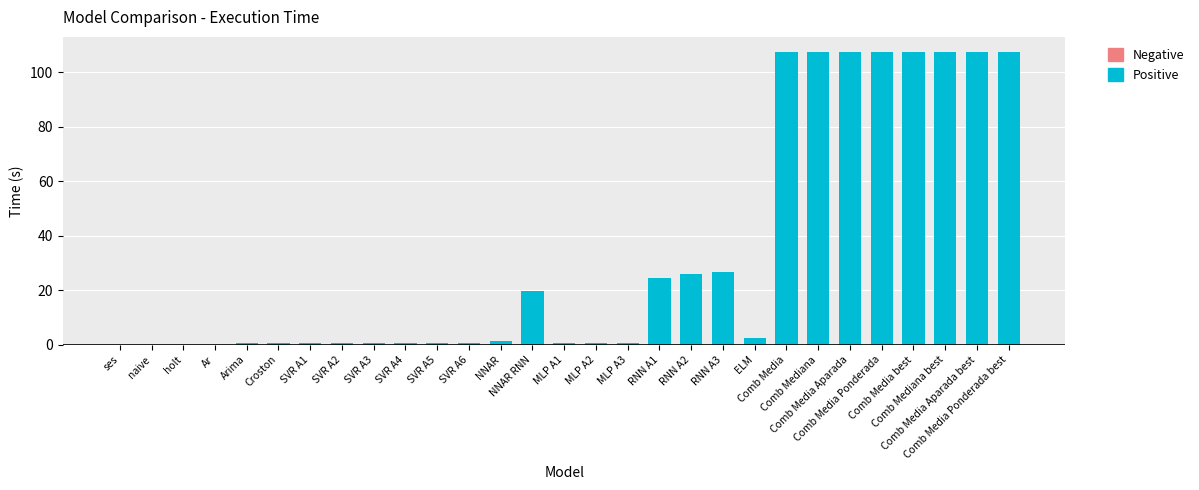

What is the maximum value shown in the chart?

107.7